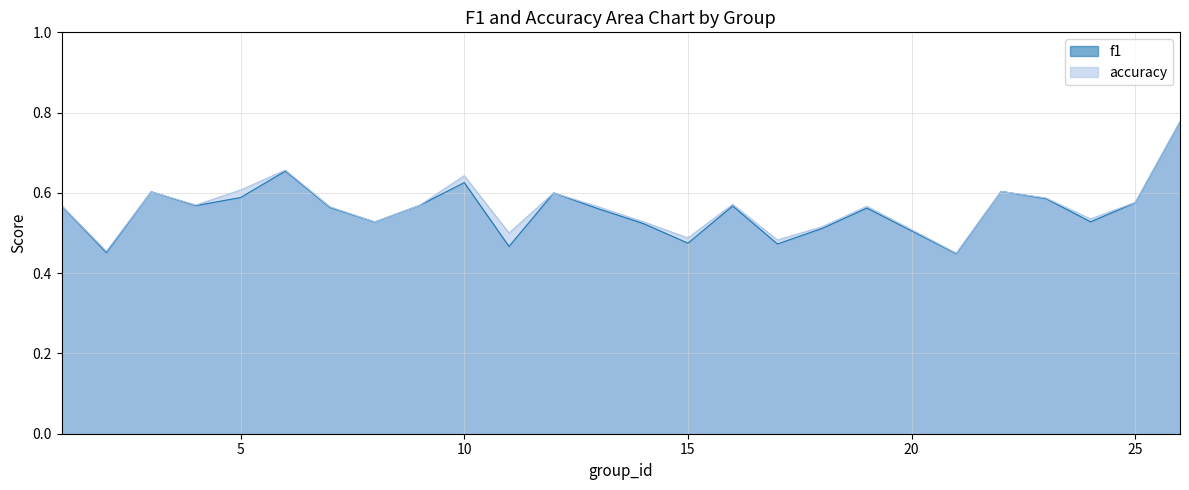

Which series changed the most between 1 and 24?

f1